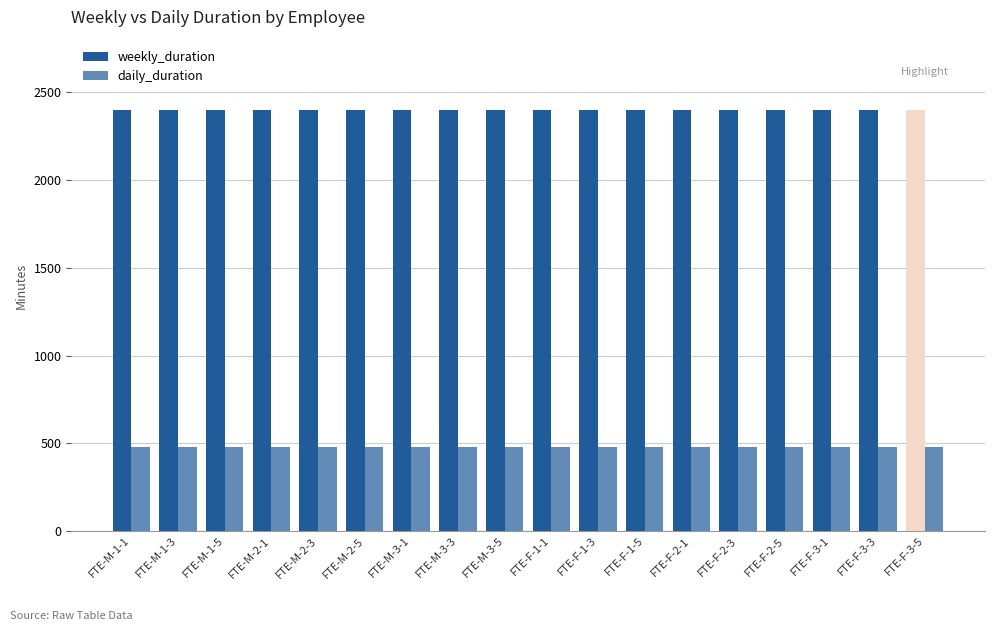

The value of daily_duration at FTE-M-2-1 is 480. True or false?

True